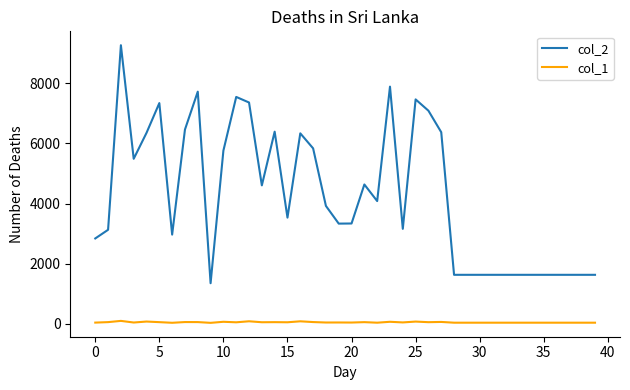

Rank the series by their average value, from lowest to highest.

col_1, col_2